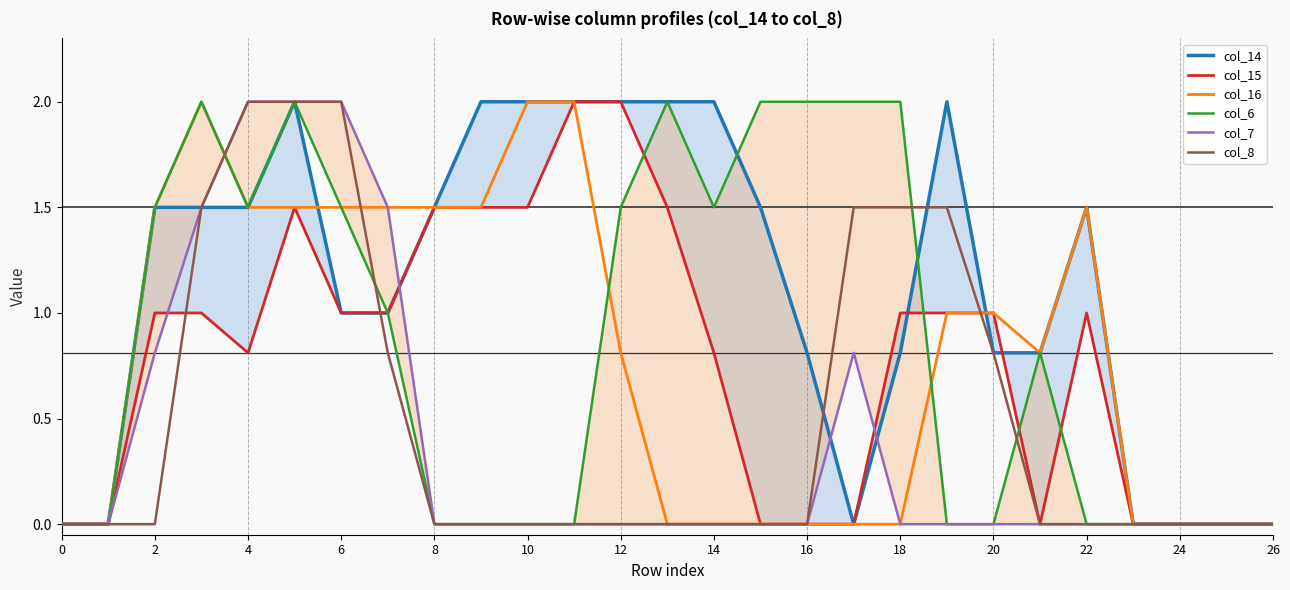

True or false: col_8 has a value of 0.0 at 14.

True